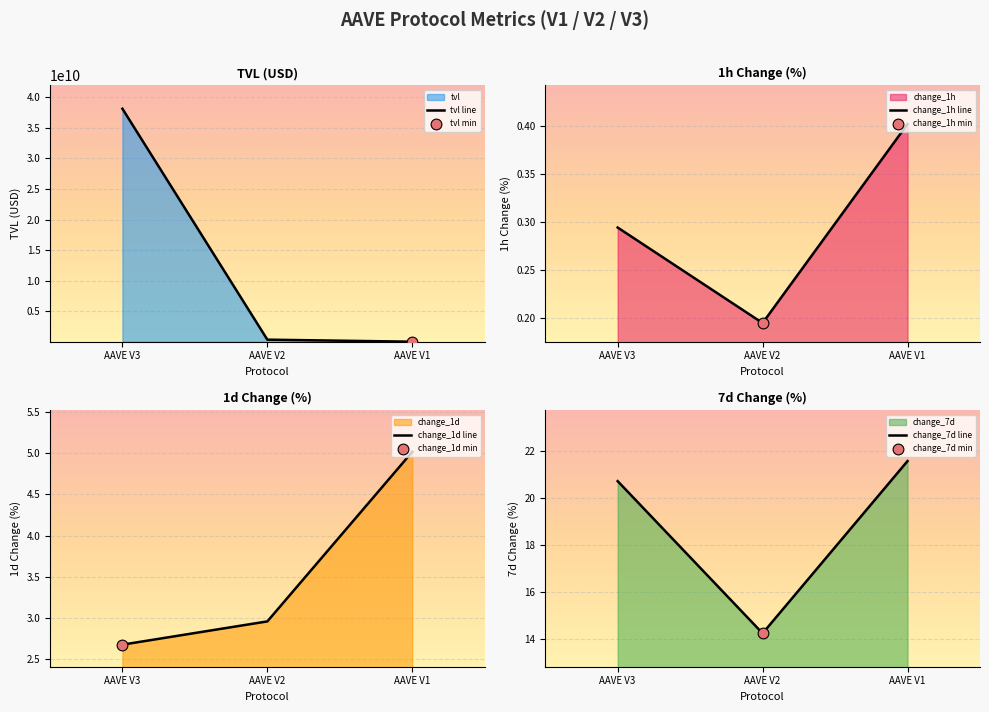

What is the total value across all series at AAVE V3?

38130021112.4